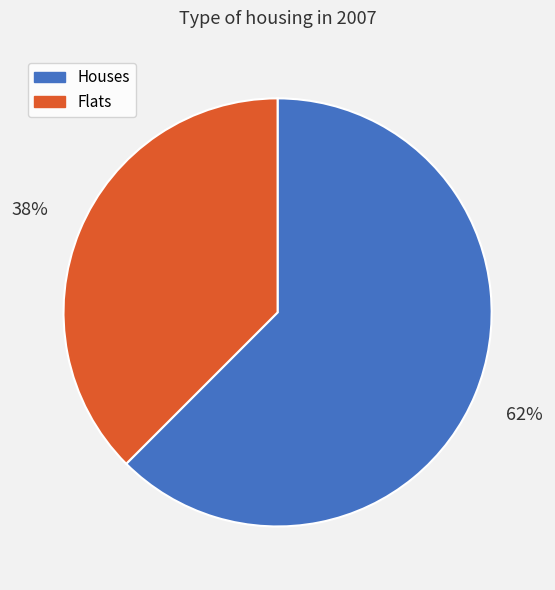

Does any single category account for the majority?

Yes